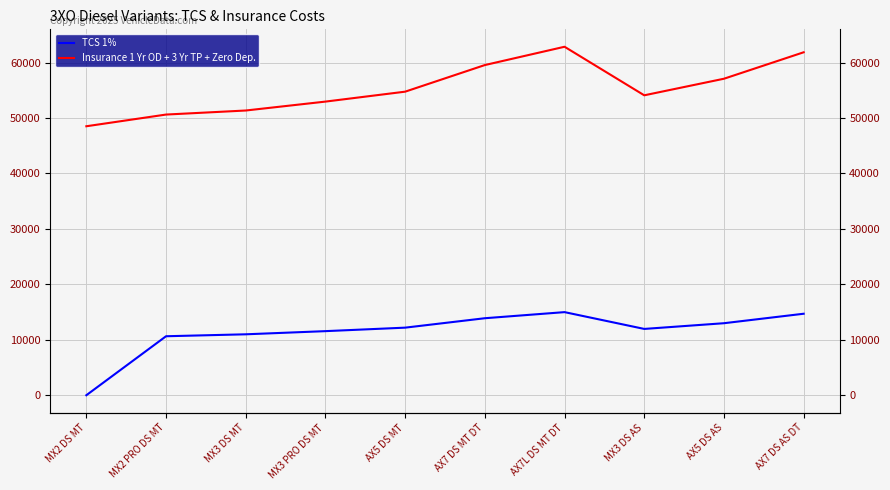

What is the maximum value shown in the chart?

62862